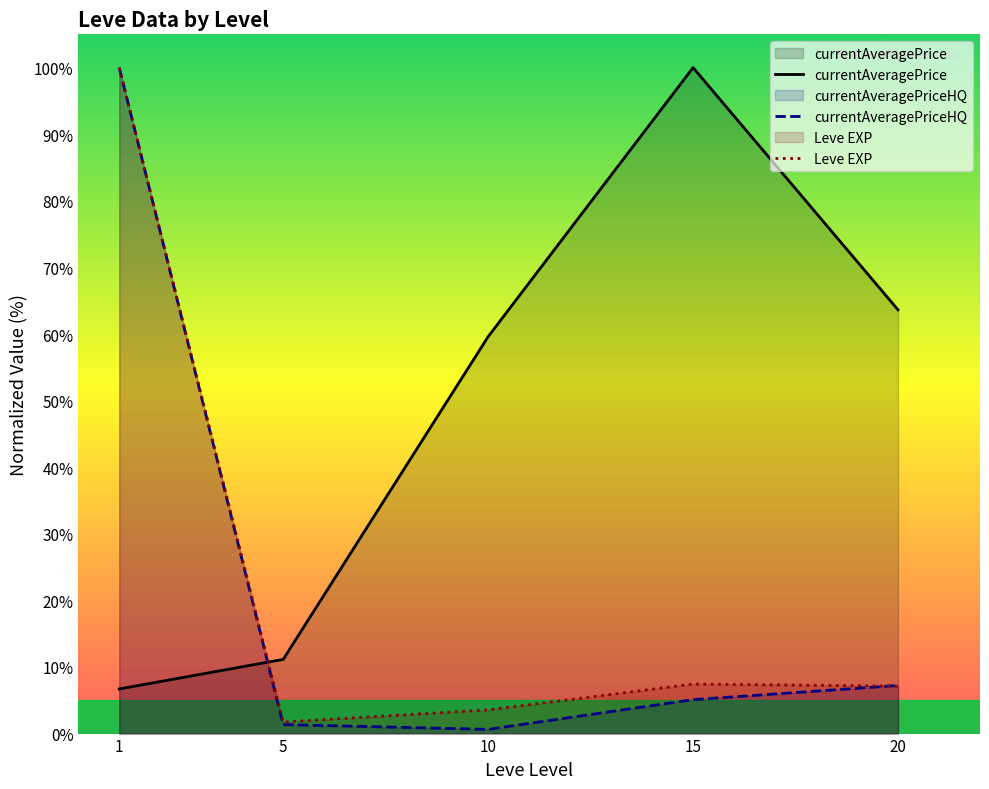

How many series are shown in this chart?

3